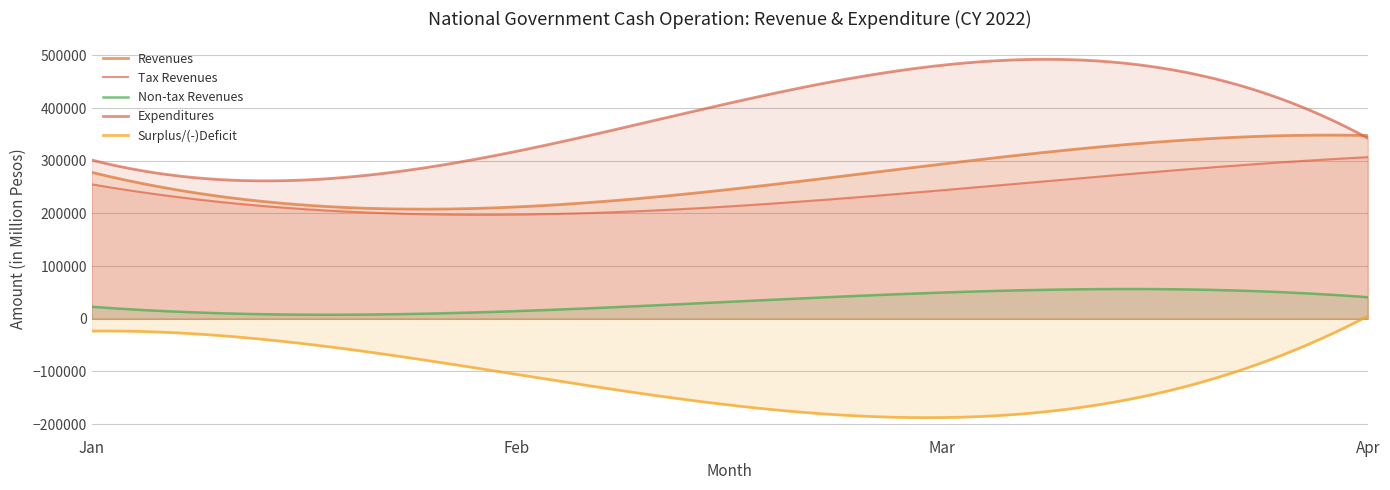

Does the chart display data point markers on the line(s)?

No